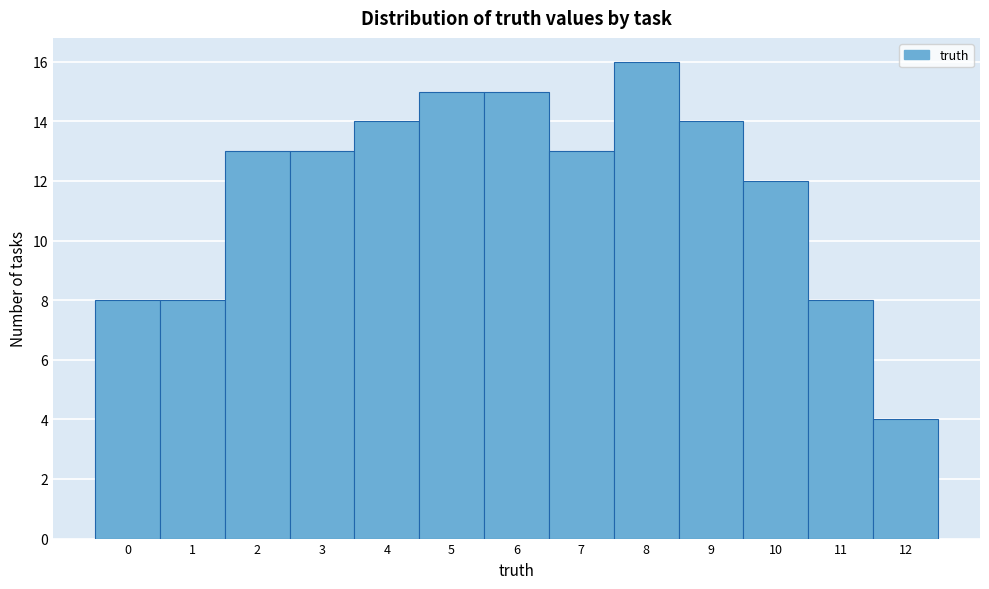

Reading left to right, what are all the values shown in this chart?

0=8	1=8	2=13	3=13	4=14	5=15	6=15	7=13	8=16	9=14	10=12	11=8	12=4